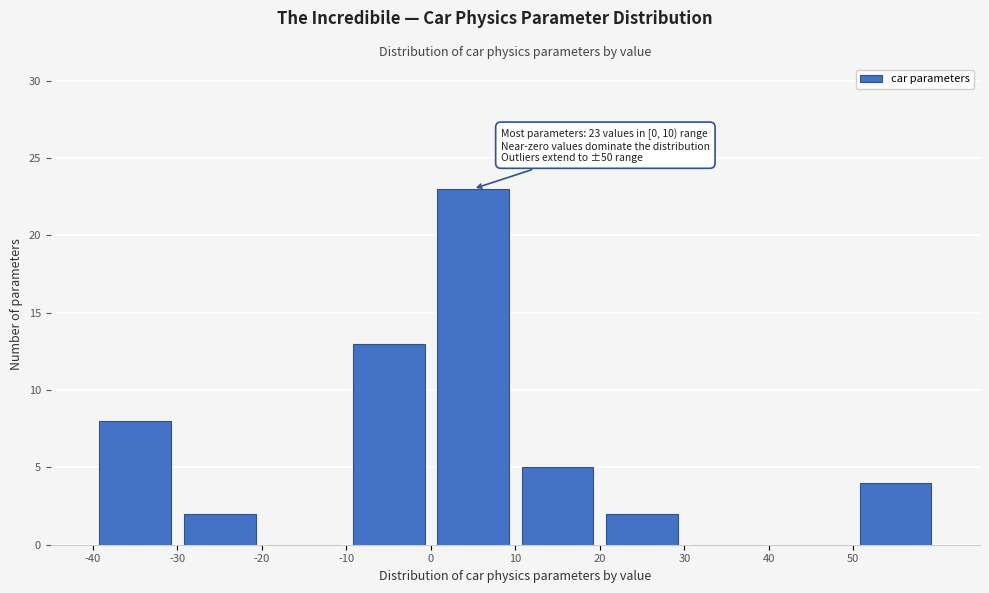

Which range on the x-axis has the tallest bar?

0 to 10